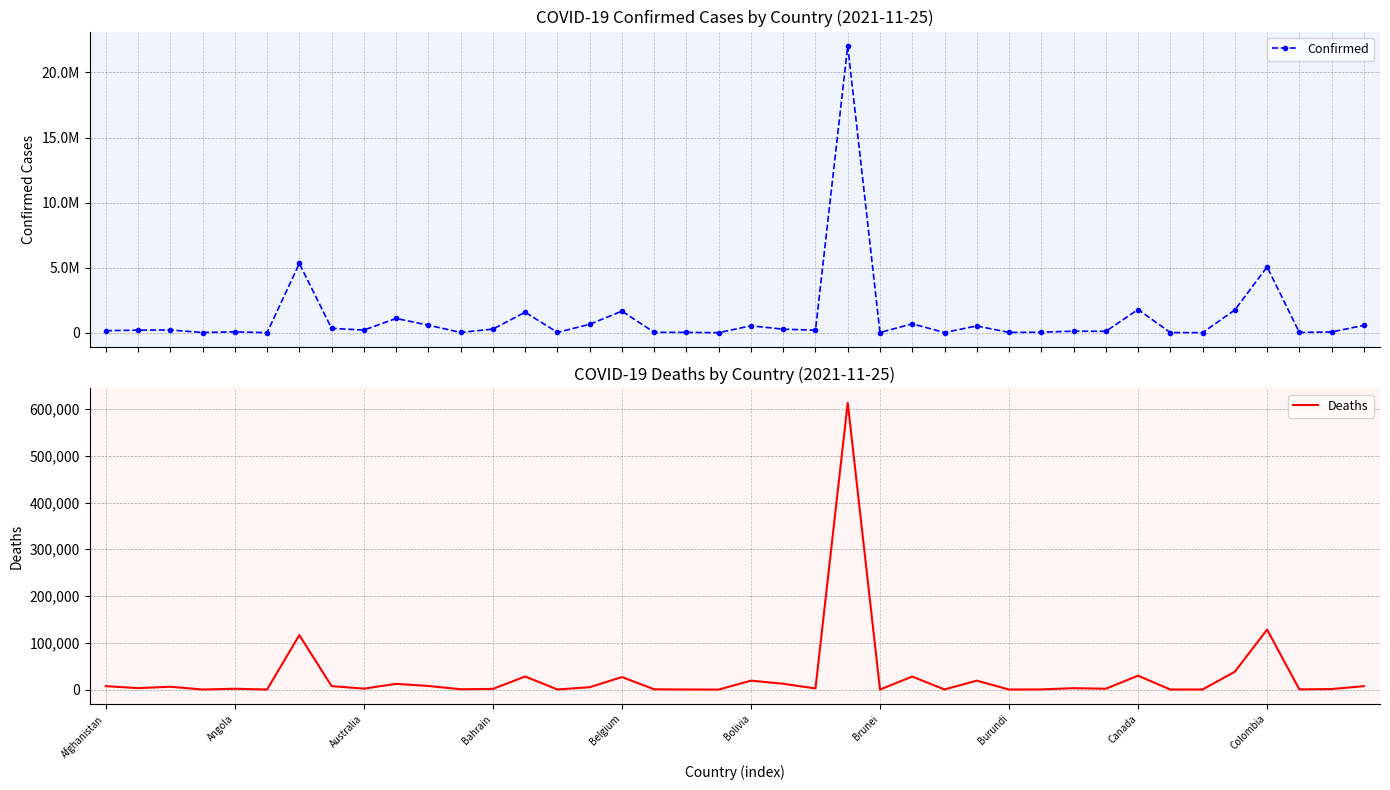

What is the maximum value for Deaths?

613339